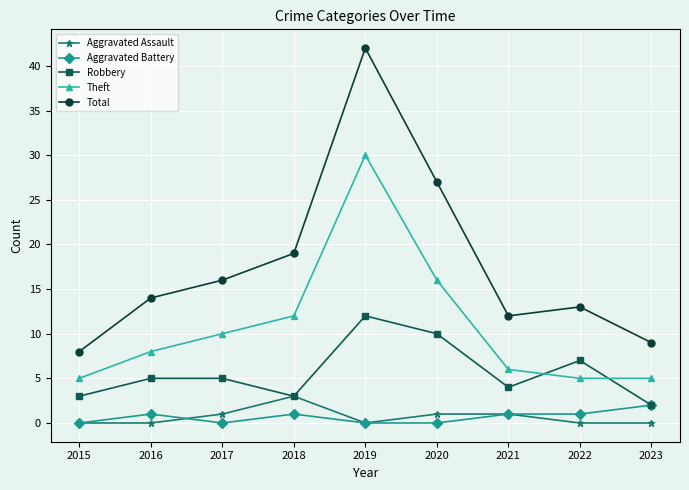

The Robbery series shows 2 at 2023. True or false?

True